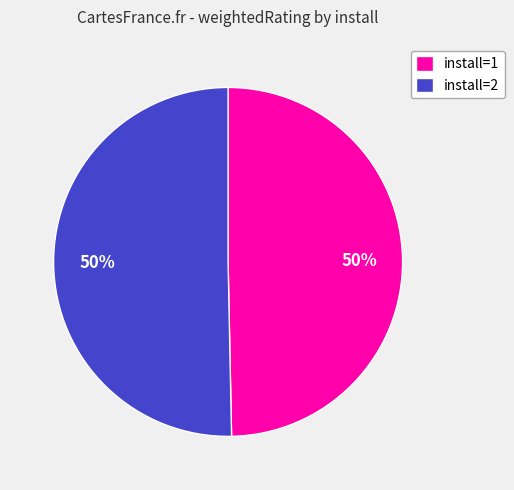

To the nearest percent, what portion does install=2 represent?

50%